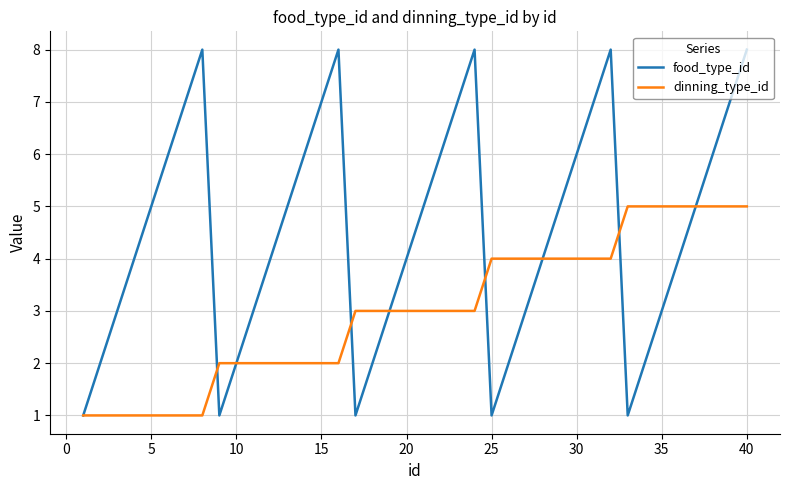

What is the maximum value for food_type_id?

8